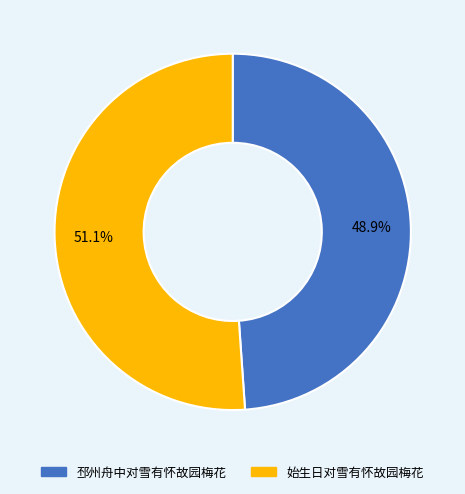

What percentage is NOT represented by 邳州舟中对雪有怀故园梅花?

51.1%